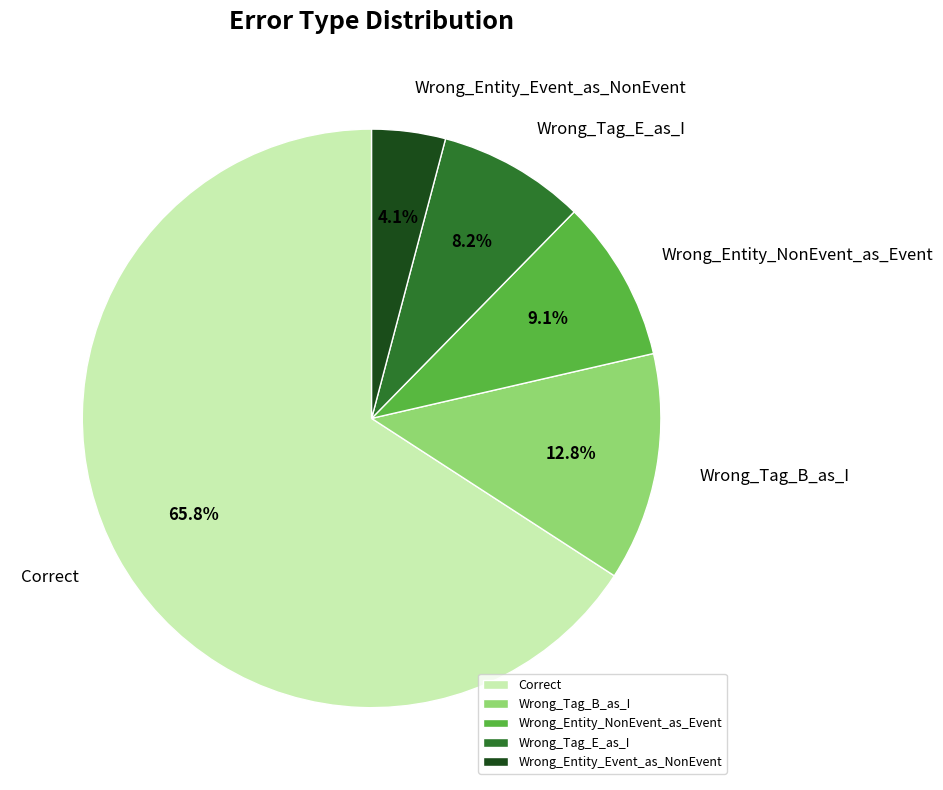

Is it true that Wrong_Entity_NonEvent_as_Event is 9% of the pie?

True